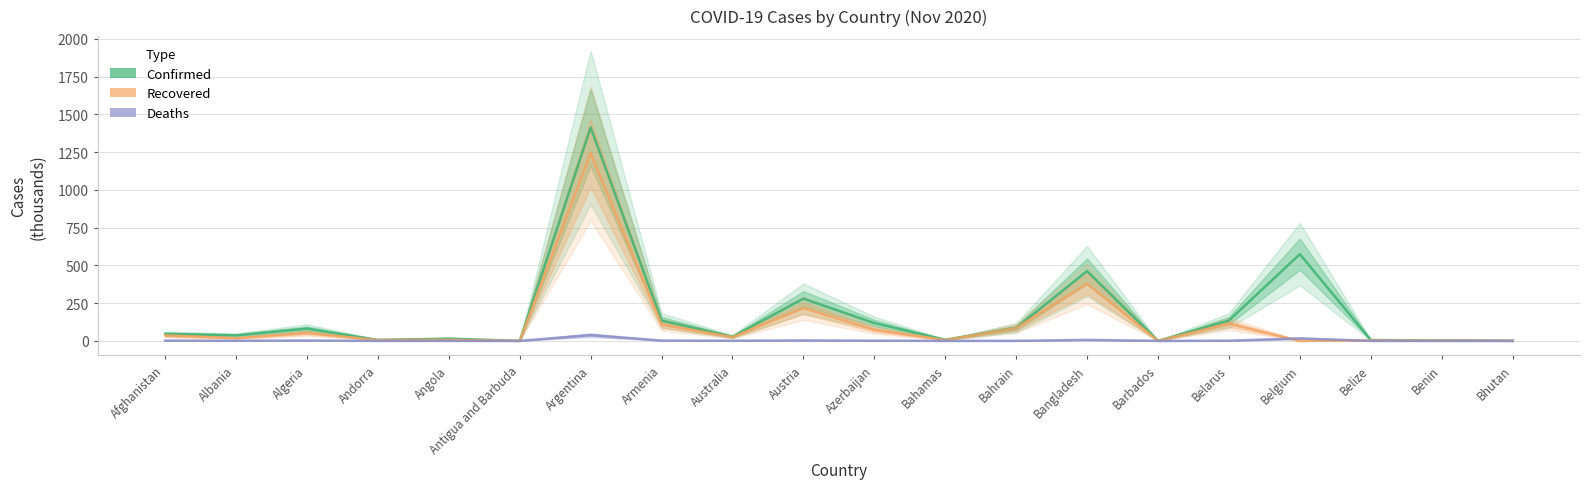

Between Albania and Benin, which series saw the biggest shift?

Confirmed